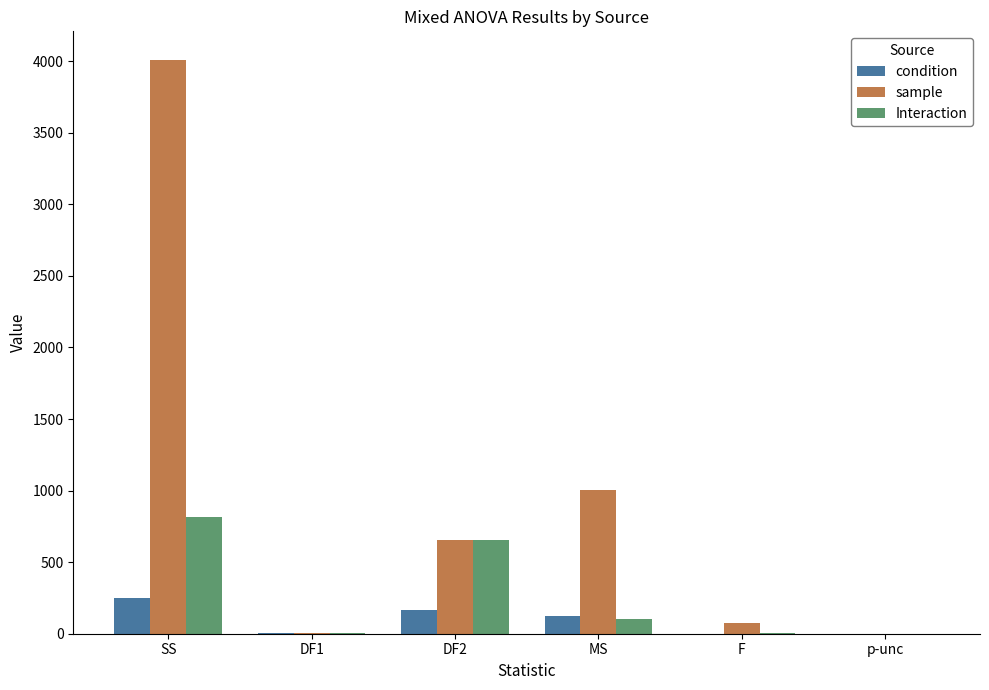

What is the average value of the condition series?

90.2